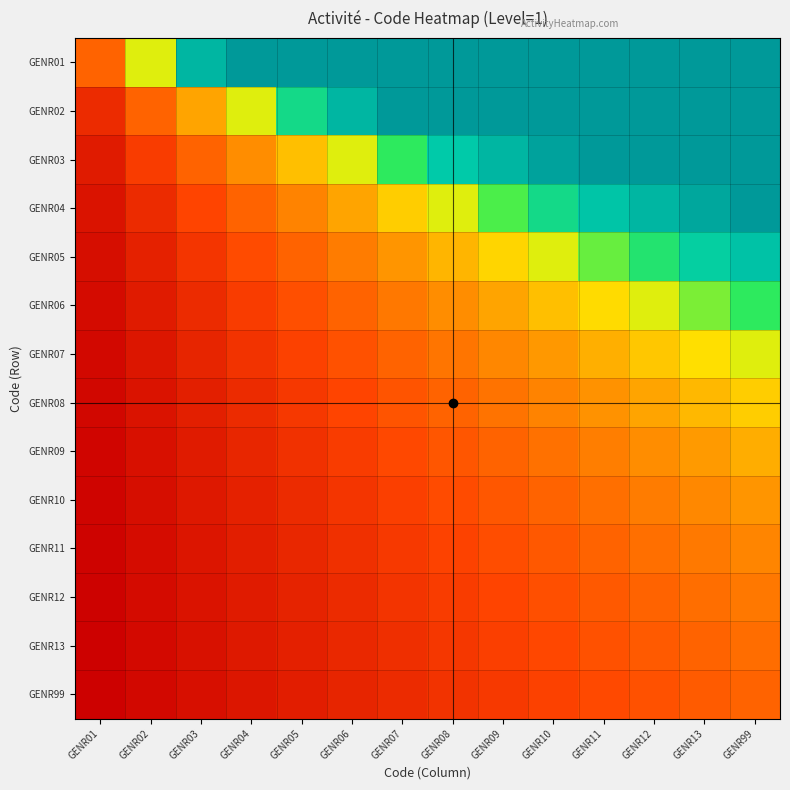

What is the difference between the highest and lowest values at GENR10?

9.3